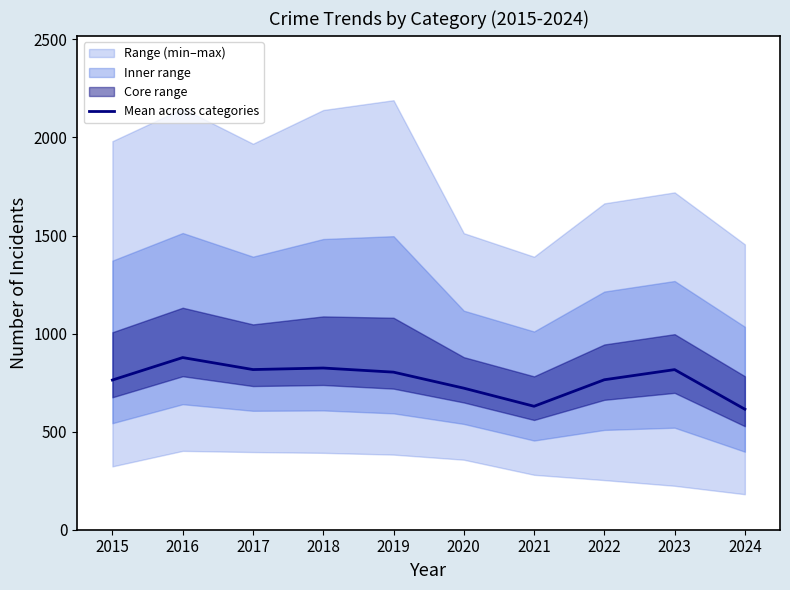

Which label corresponds to the smallest value in the chart?

2024